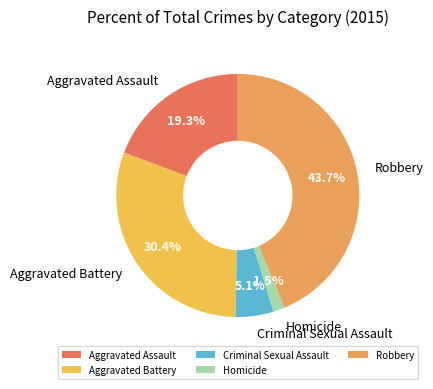

Does any single category account for the majority?

No